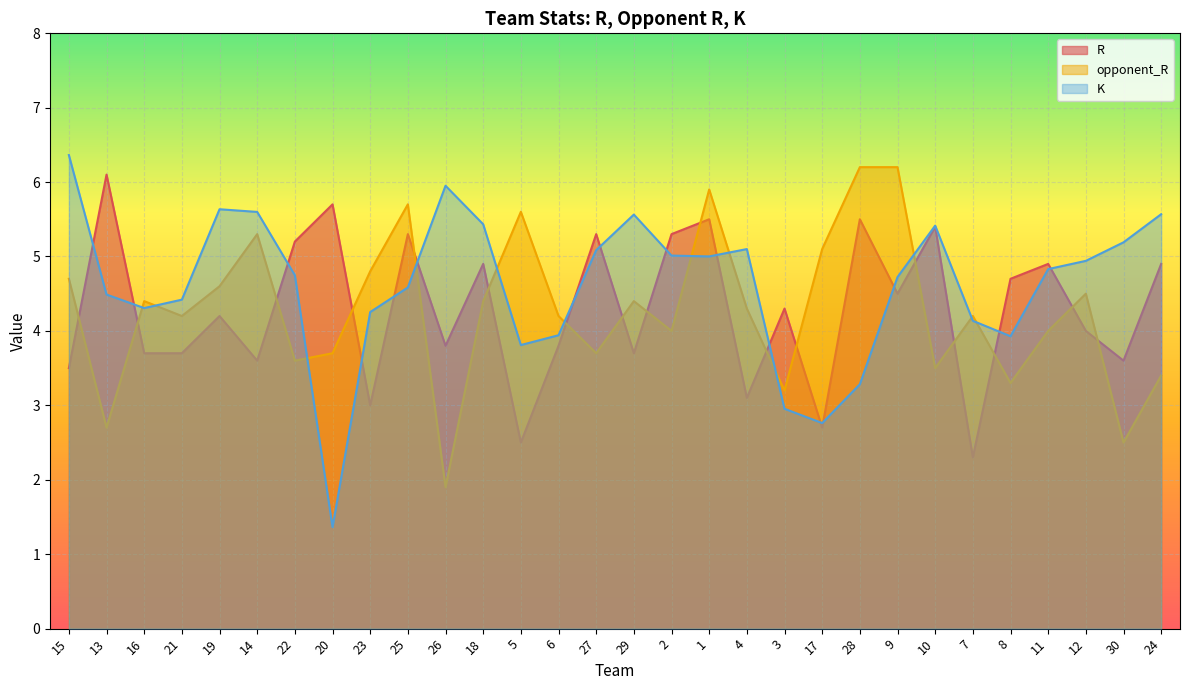

Reading left to right, what are all the values shown in this chart?

R: 3.5	6.1	3.7	3.7	4.2	3.6	5.2	5.7	3.0	5.3	3.8	4.9	2.5	3.8	5.3	3.7	5.3	5.5	3.1	4.3	2.7	5.5	4.5	5.4	2.3	4.7	4.9	4.0	3.6	4.9
opponent_R: 4.7	2.7	4.4	4.2	4.6	5.3	3.6	3.7	4.8	5.7	1.9	4.4	5.6	4.2	3.7	4.4	4.0	5.9	4.3	3.2	5.1	6.2	6.2	3.5	4.2	3.3	4.0	4.5	2.5	3.4
K: 6.4	4.5	4.3	4.4	5.6	5.6	4.7	1.4	4.3	4.6	6.0	5.4	3.8	3.9	5.1	5.6	5.0	5.0	5.1	3.0	2.8	3.3	4.7	5.4	4.1	3.9	4.8	4.9	5.2	5.6